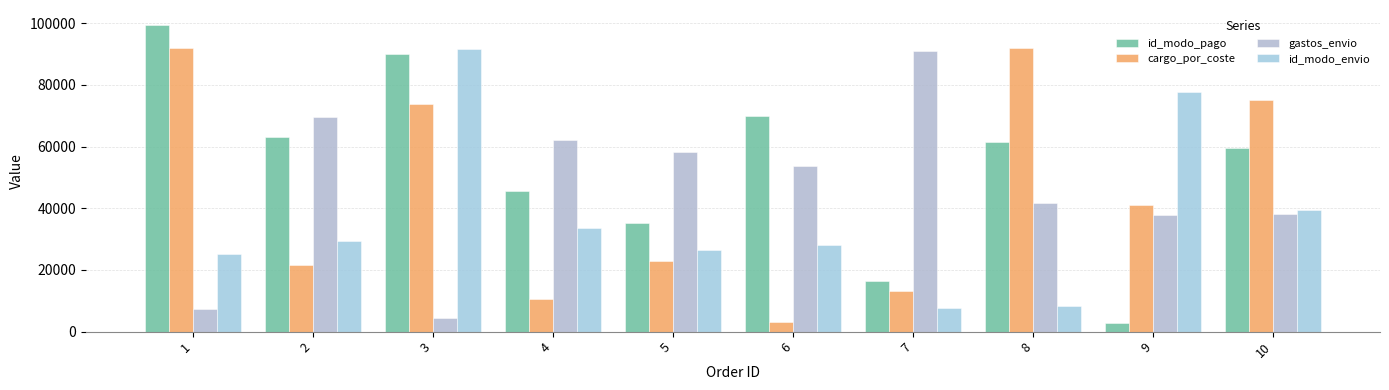

Is it true that id_modo_envio equals 48001 at 4?

False